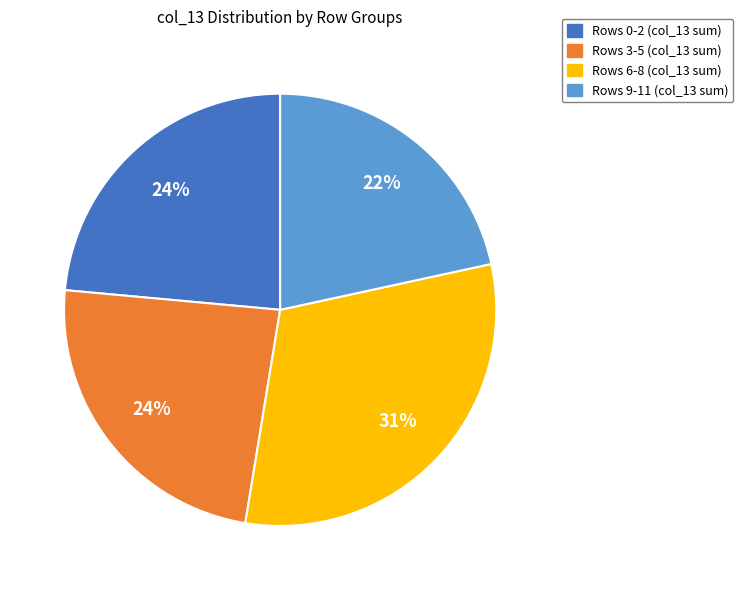

To the nearest percent, what percentage of the pie is Rows 6-8 (col_13 sum)?

31%